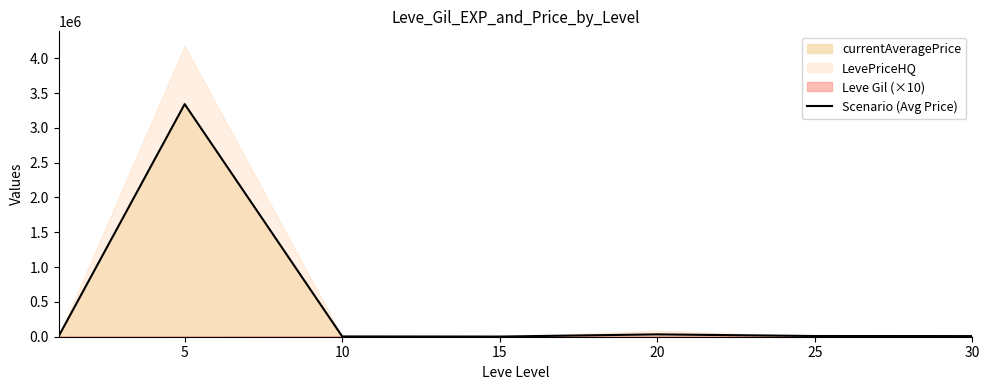

What is the difference between the maximum and second lowest values?

3337408.0